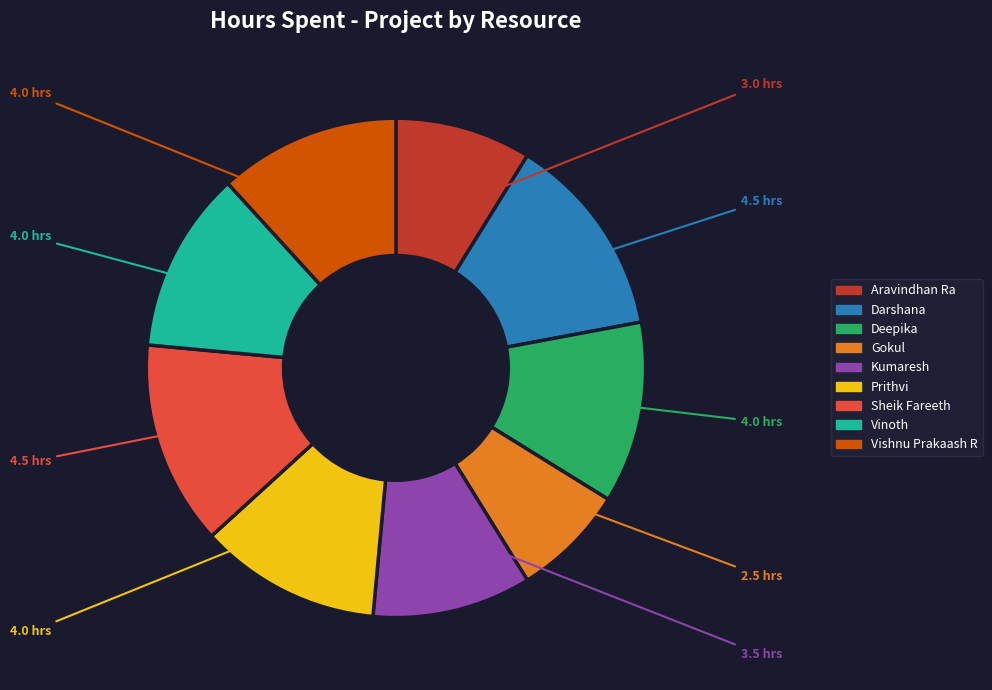

The Sheik Fareeth slice represents 3% of the pie. True or false?

False